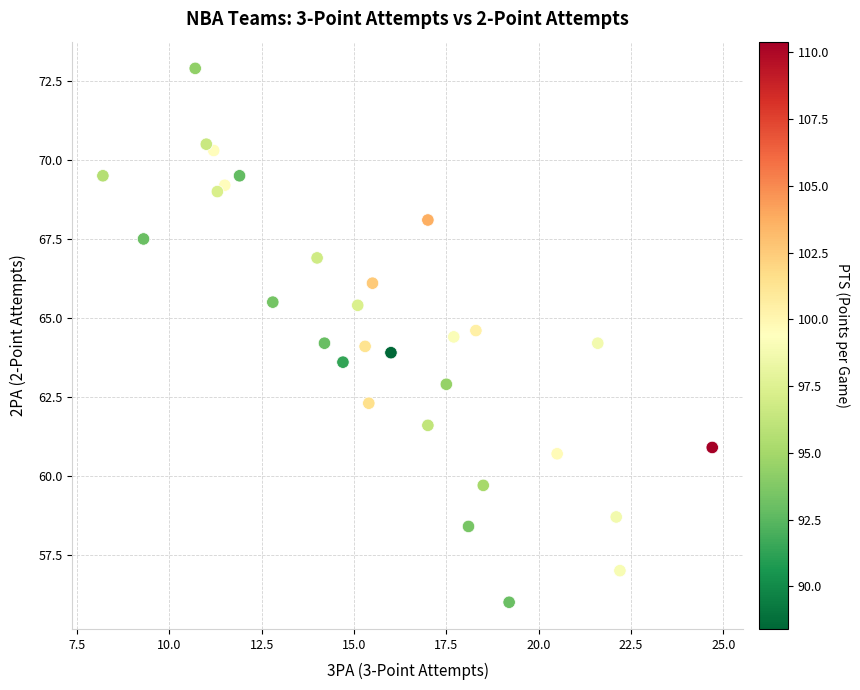

How many data points are displayed?

30